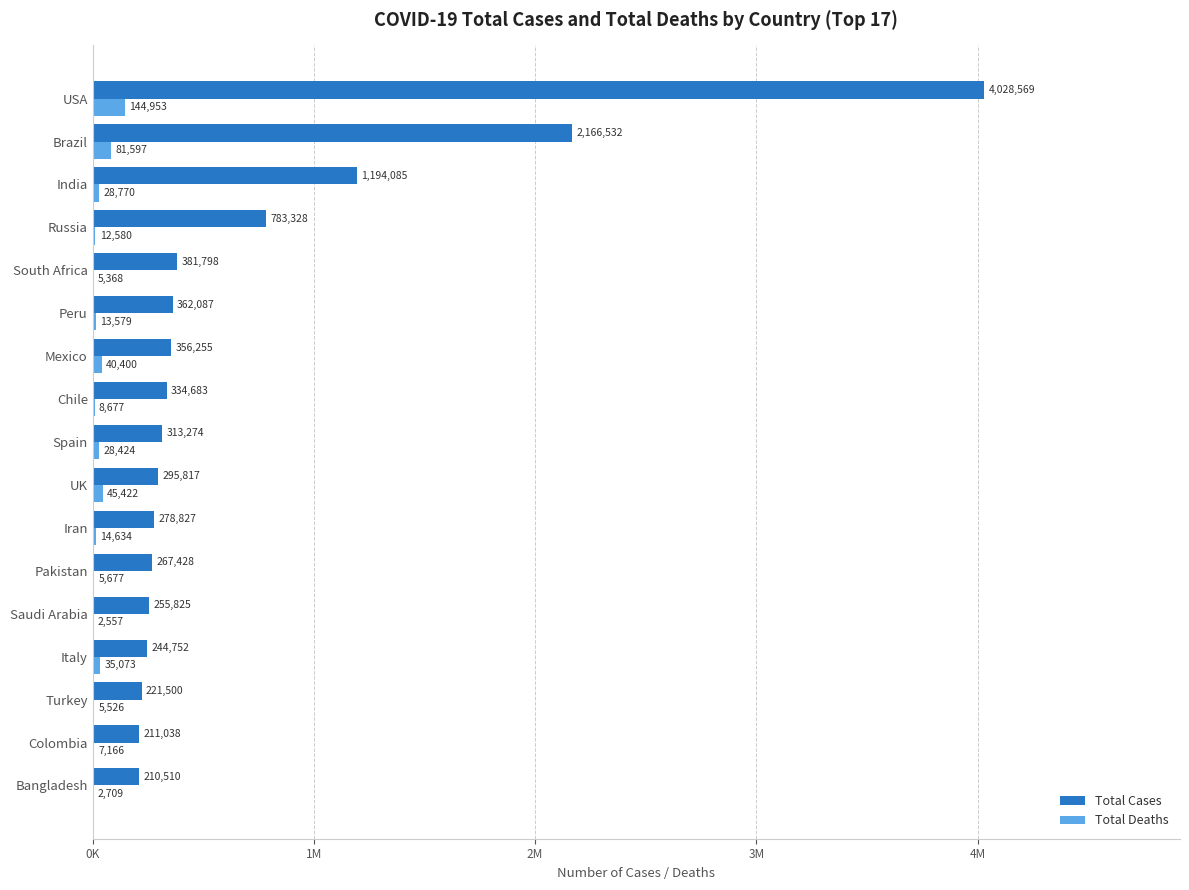

At which category is the sum across all series the highest?

USA